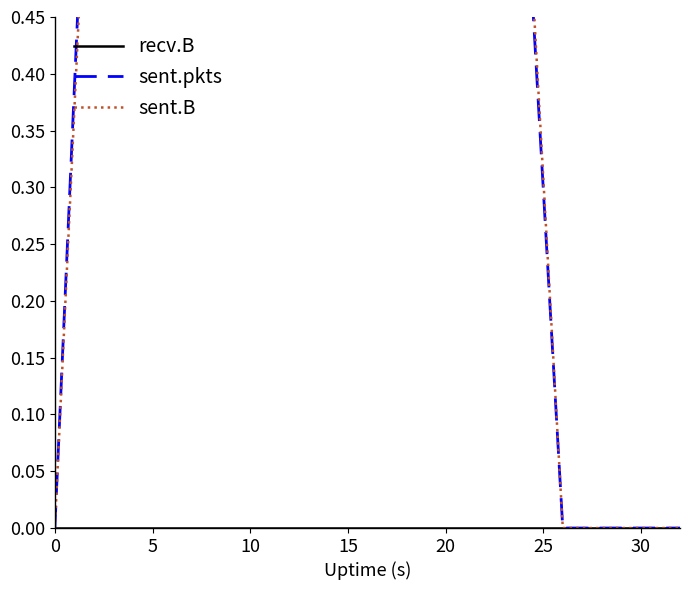

True or false: sent.pkts has more than 2 interior local peaks.

True